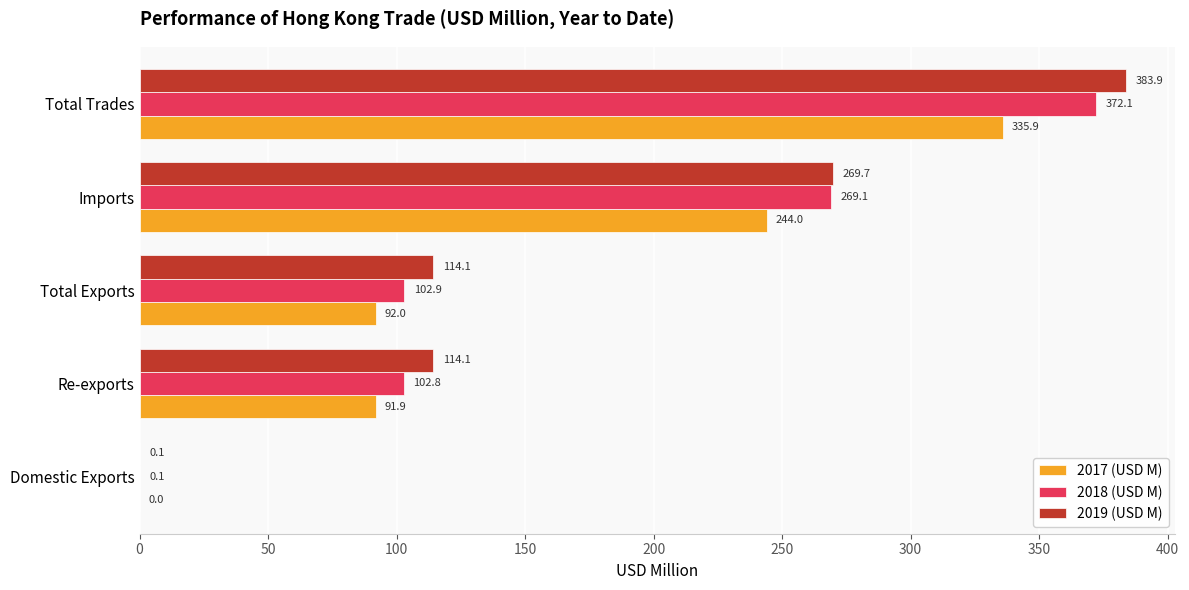

What is the total value across all series at Re-exports?

308.8